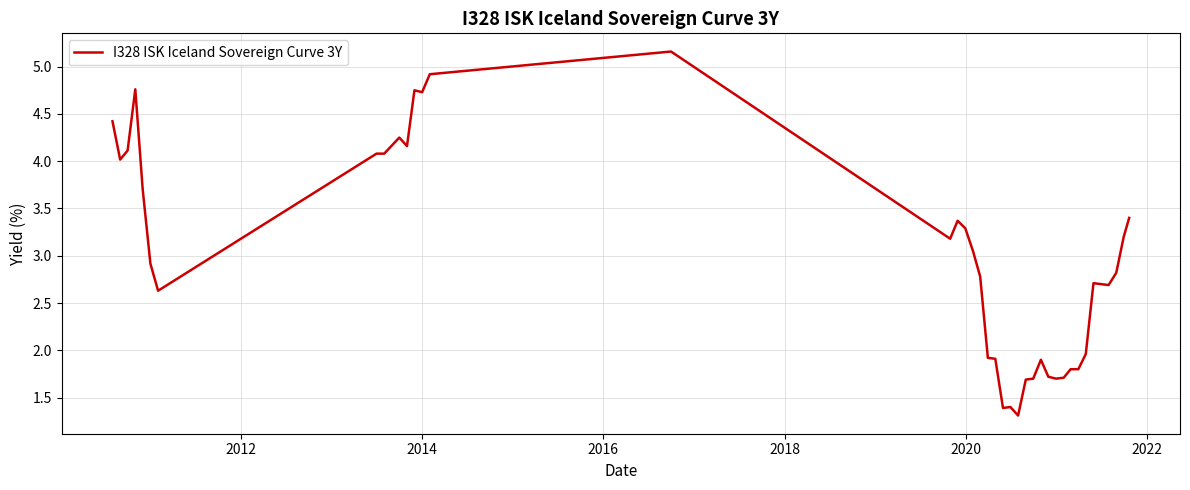

What is the maximum value shown in the chart?

5.2